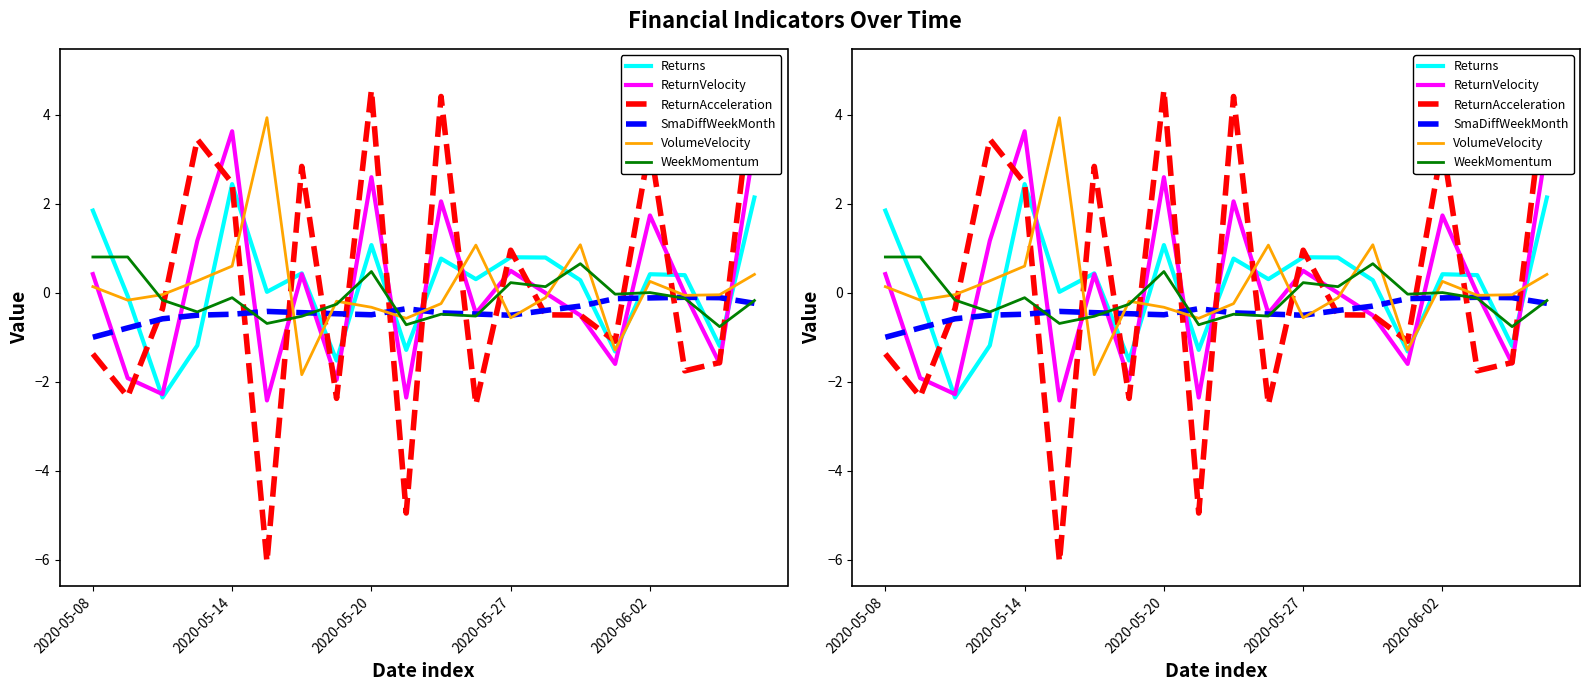

How many data points in ReturnAcceleration are above 0?

8